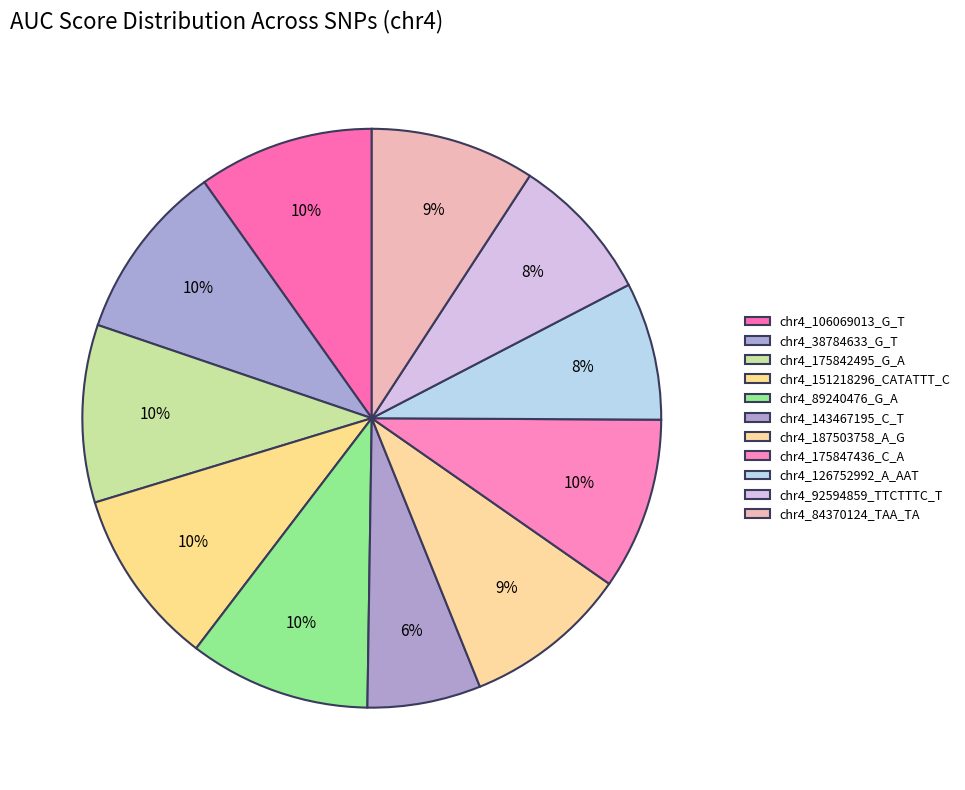

What is the smallest slice in the pie chart?

chr4_143467195_C_T